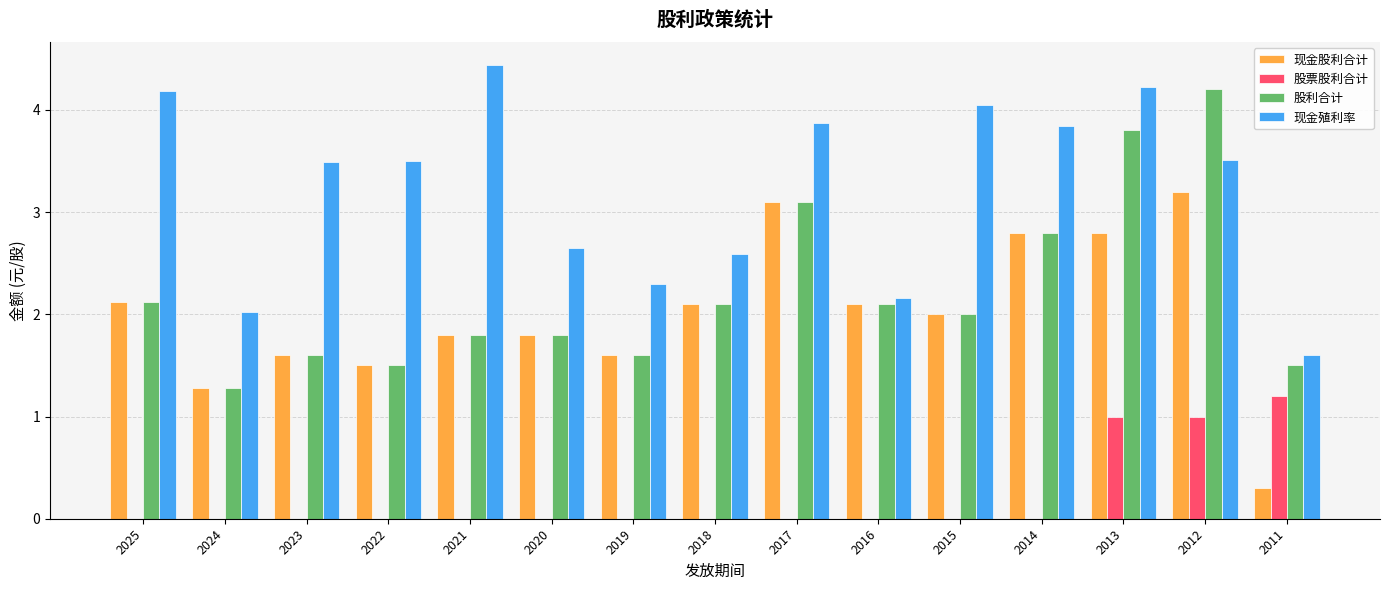

Is the value of 现金股利合计 at 2021 greater than the value of 股利合计 at 2024?

Yes